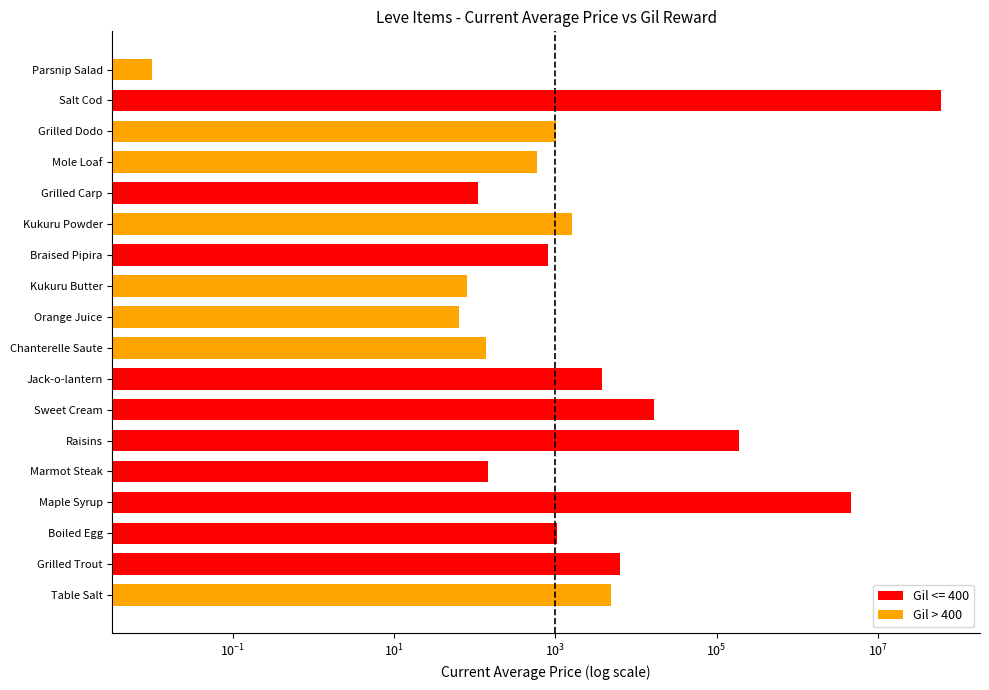

Does the chart contain any negative values?

No